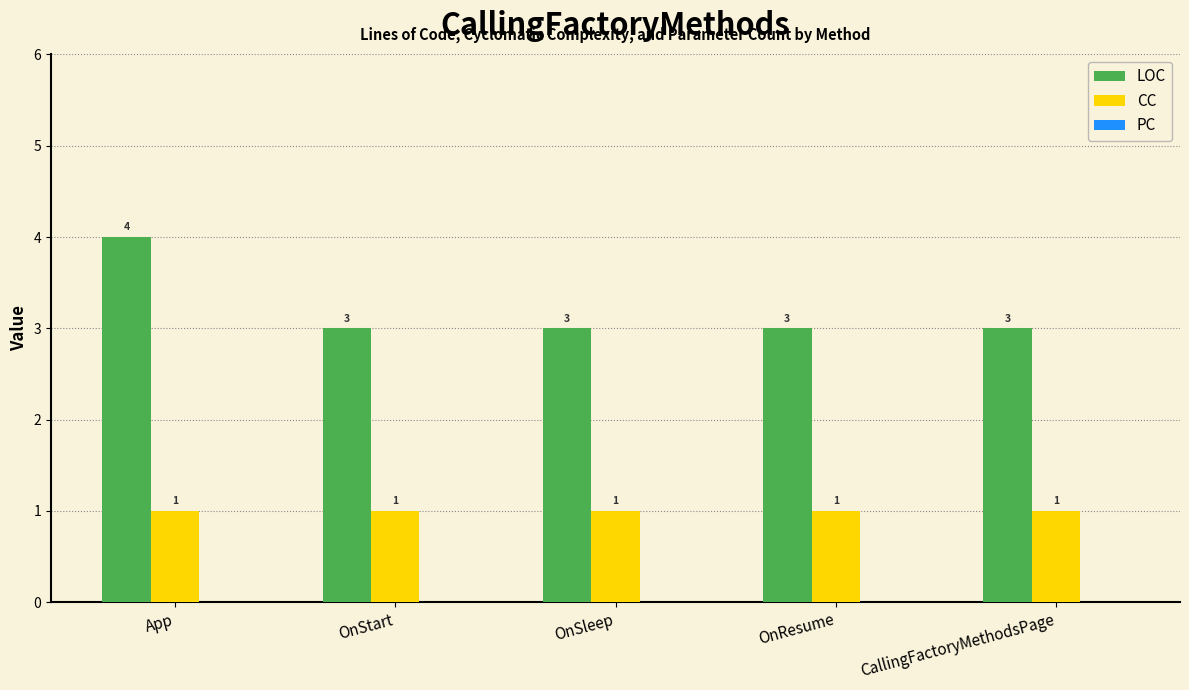

The LOC series shows 3 at CallingFactoryMethodsPage. True or false?

True